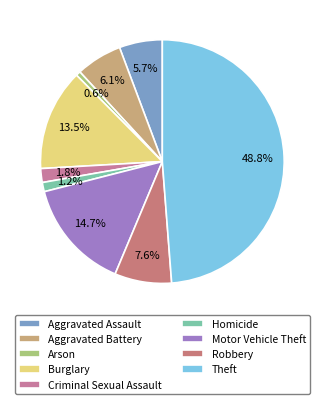

What percentage is NOT represented by Burglary?

86.5%